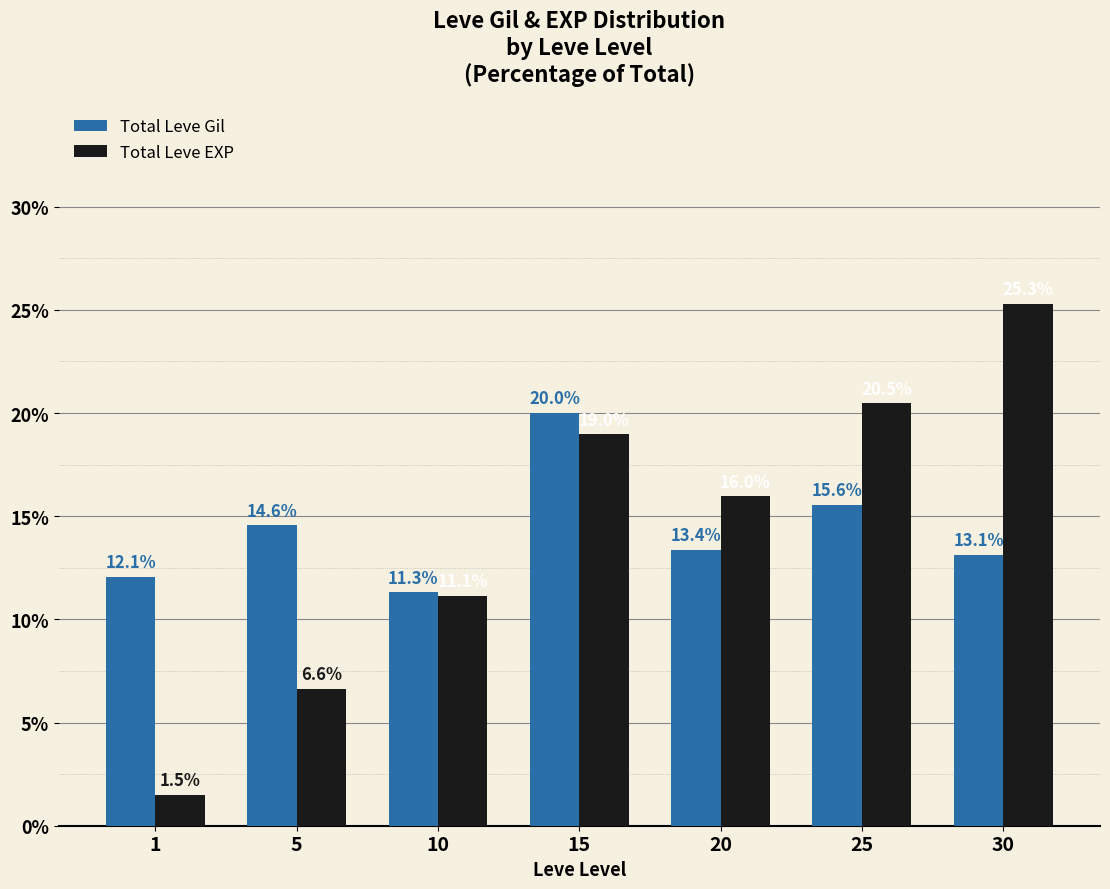

Does the chart contain any negative values?

No